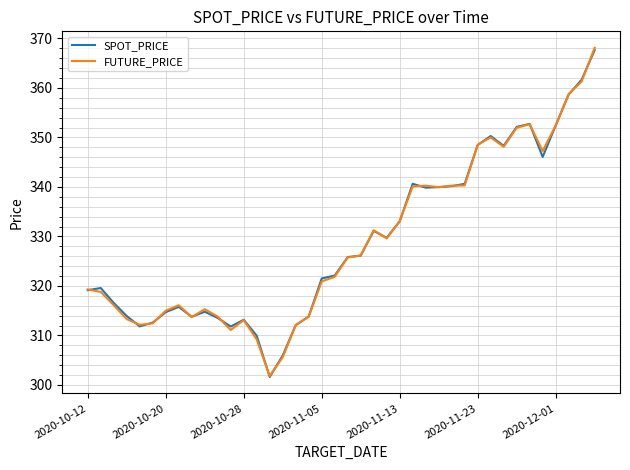

What is the highest value of the FUTURE_PRICE series?

368.1